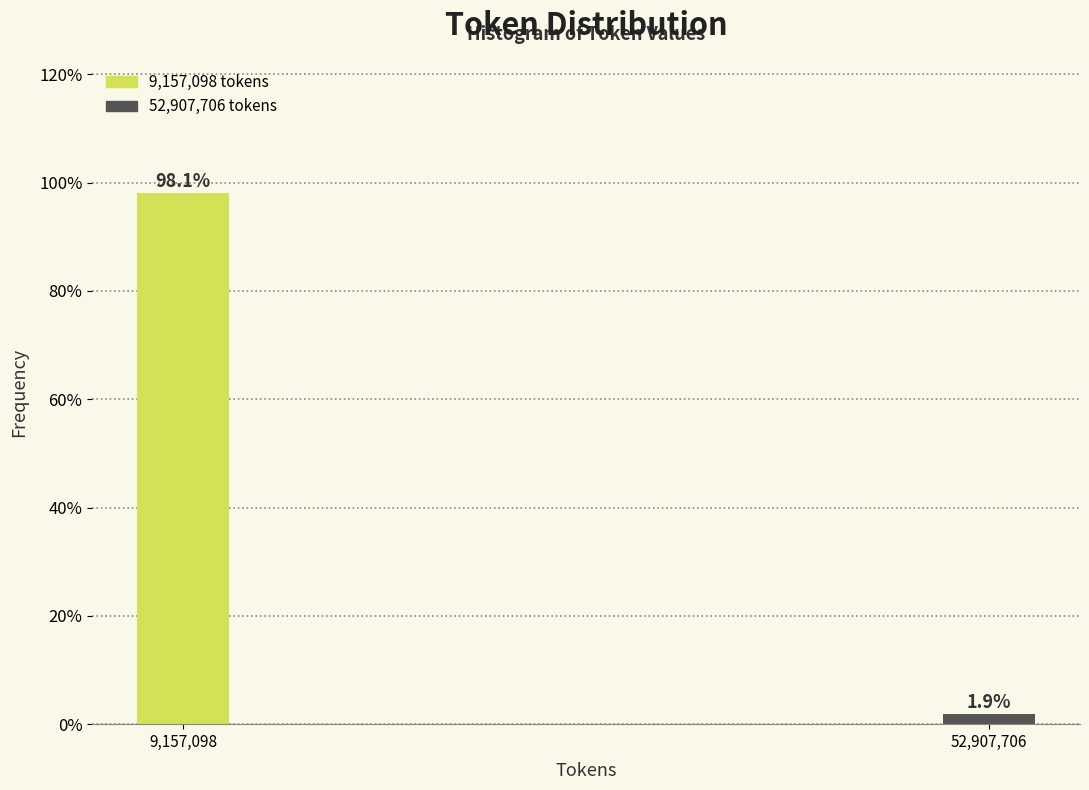

Reading right to left, list all the values displayed in this chart.

1.9	98.1